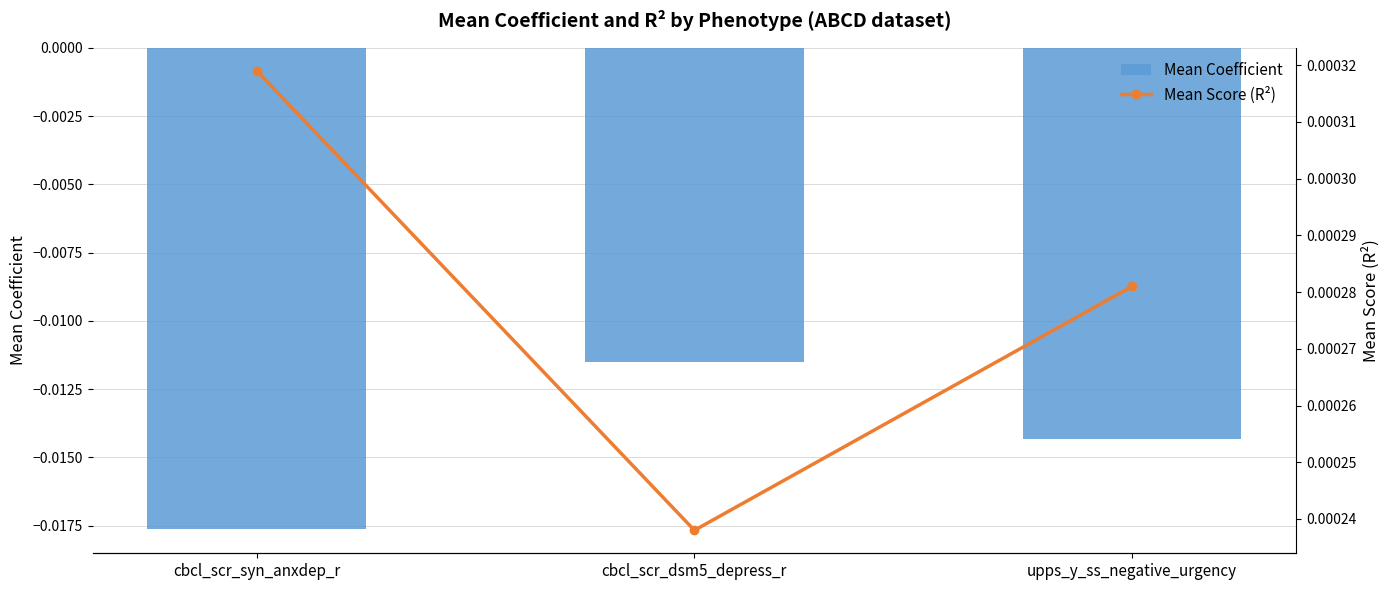

Does the chart contain any negative values?

Yes